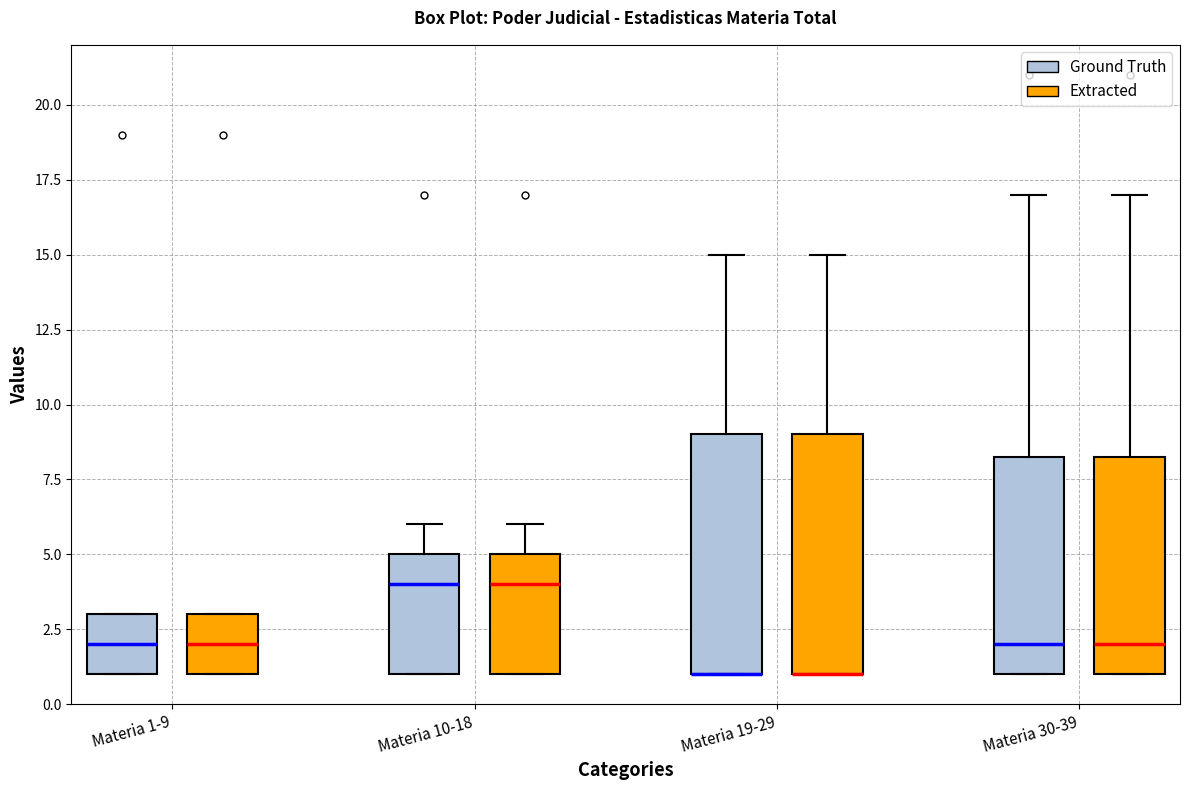

Where is the upper edge of the box for Materia 1-9 (Extracted) on the y-axis? The values are not printed on the chart, so give them approximately, as read against the axis.

3.0